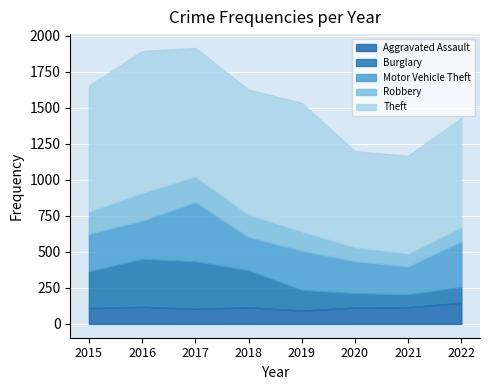

True or false: Motor Vehicle Theft and Aggravated Assault intersect in this chart.

False